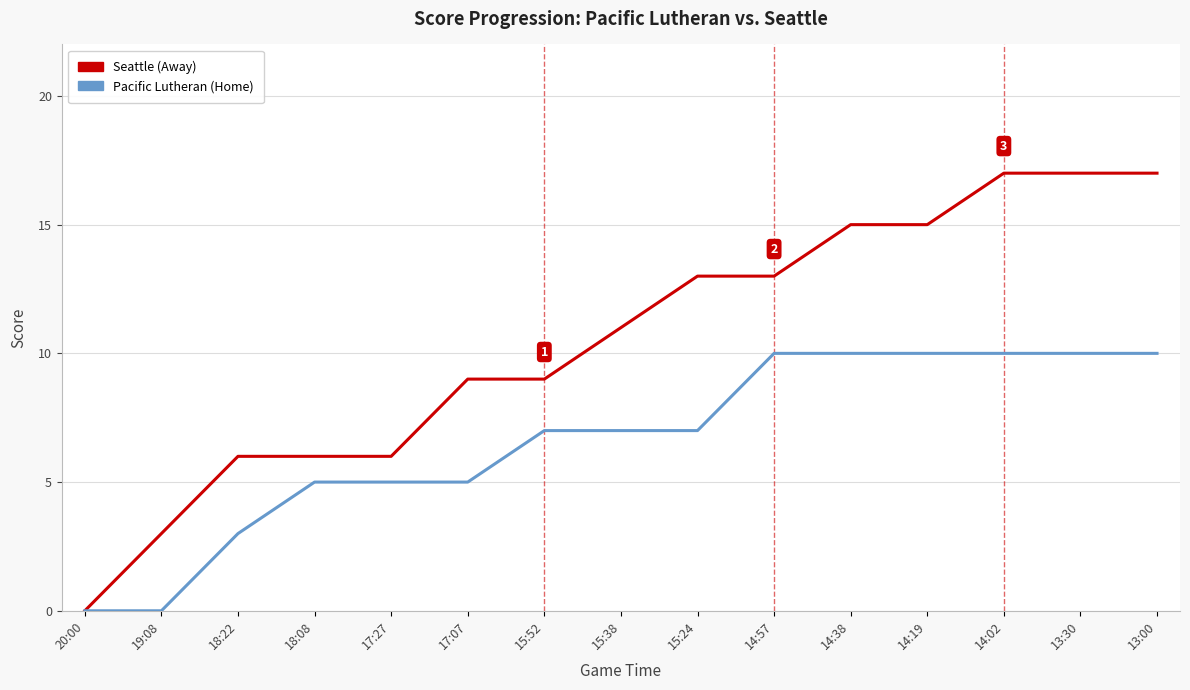

What is the highest value of the Pacific Lutheran (Home) series?

10